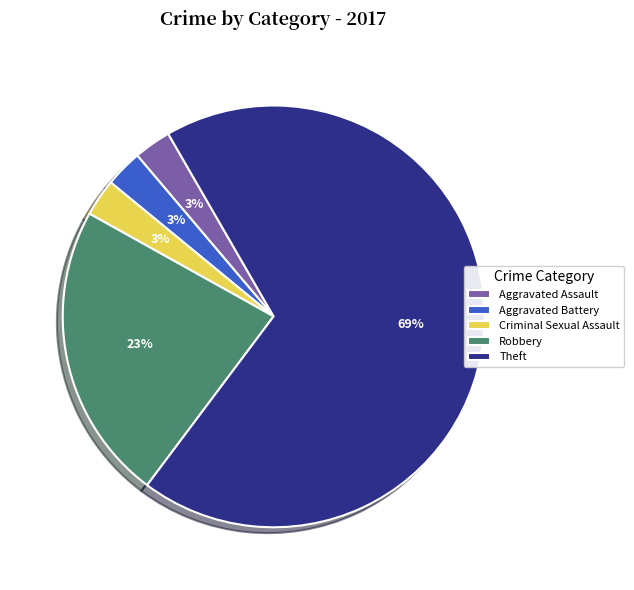

To the nearest percent, what is the average slice percentage?

20%